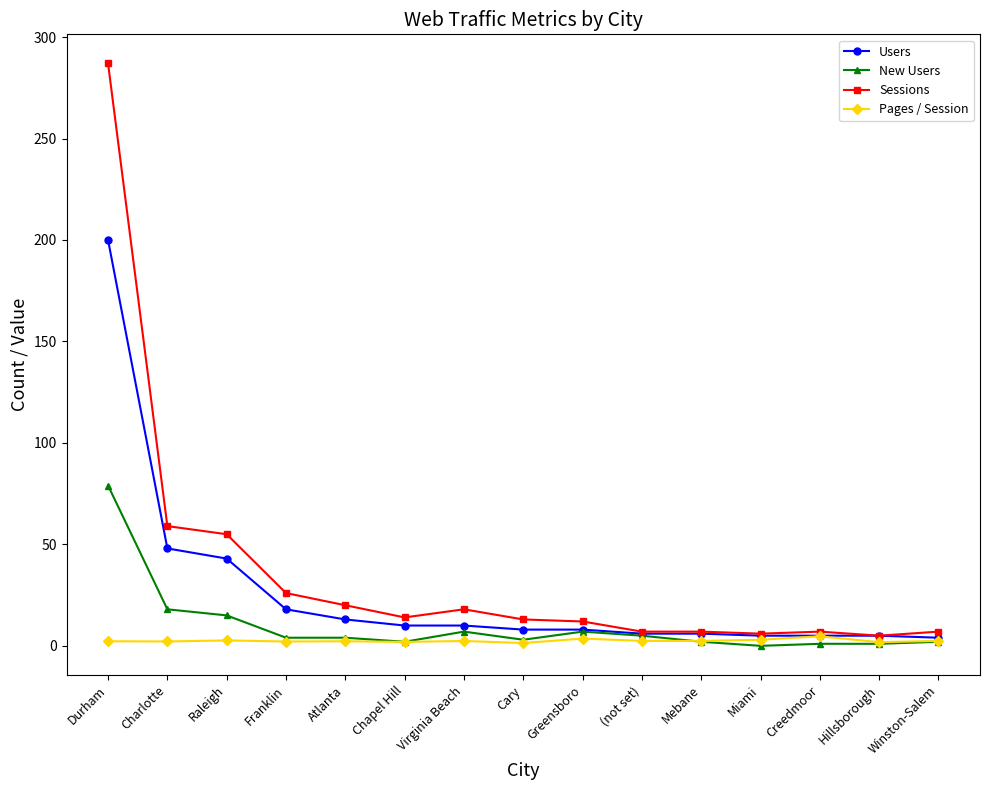

What is the label of the 12th point from the right?

Franklin